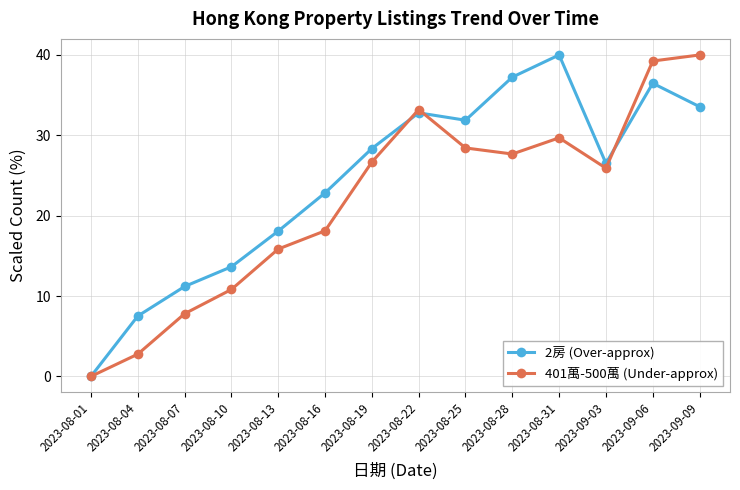

Rank the categories by 401萬-500萬 (Under-approx) value from lowest to highest.

2023-08-01, 2023-08-04, 2023-08-07, 2023-08-10, 2023-08-13, 2023-08-16, 2023-09-03, 2023-08-19, 2023-08-28, 2023-08-25, 2023-08-31, 2023-08-22, 2023-09-06, 2023-09-09